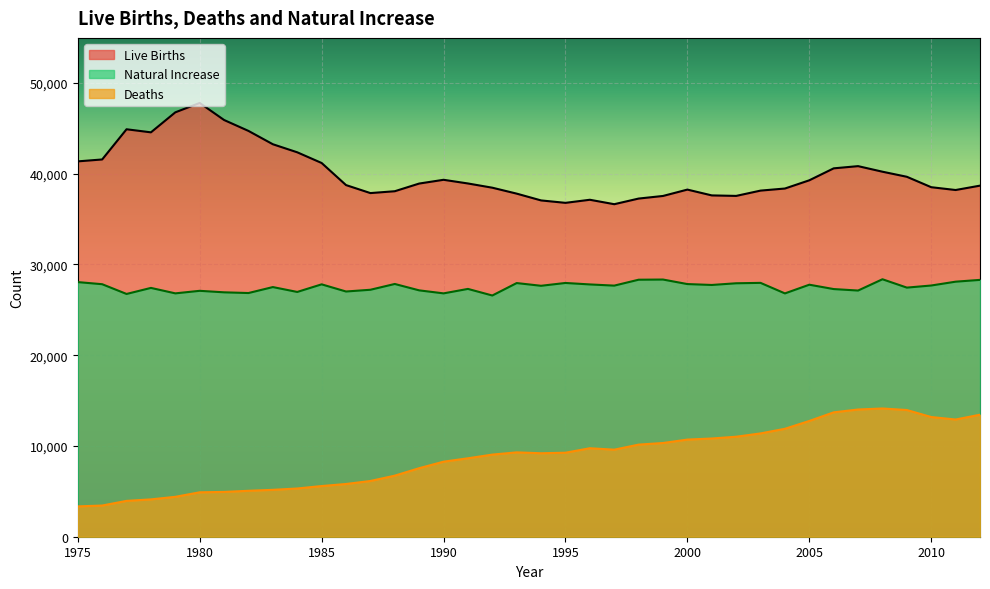

True or false: Natural Increase and Live Births intersect in this chart.

False